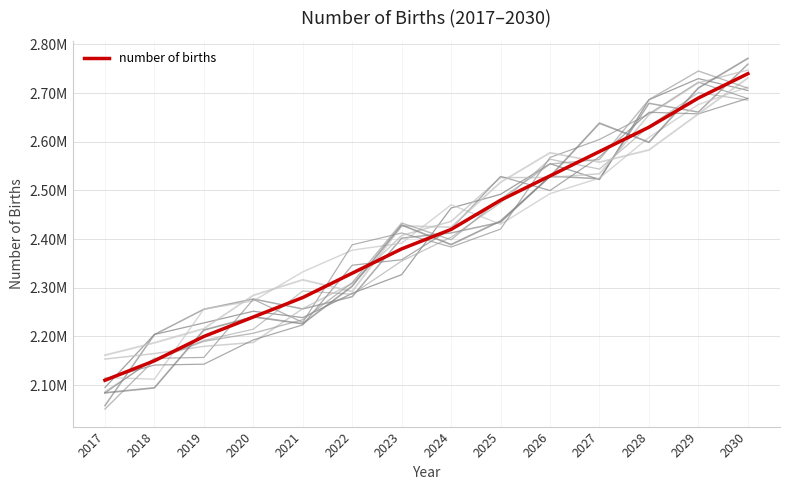

How many lines are shown in the chart?

1